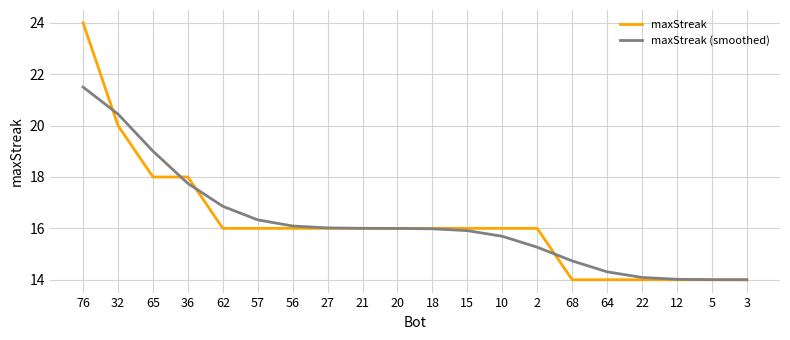

What is the total value across all series at 21?

32.0